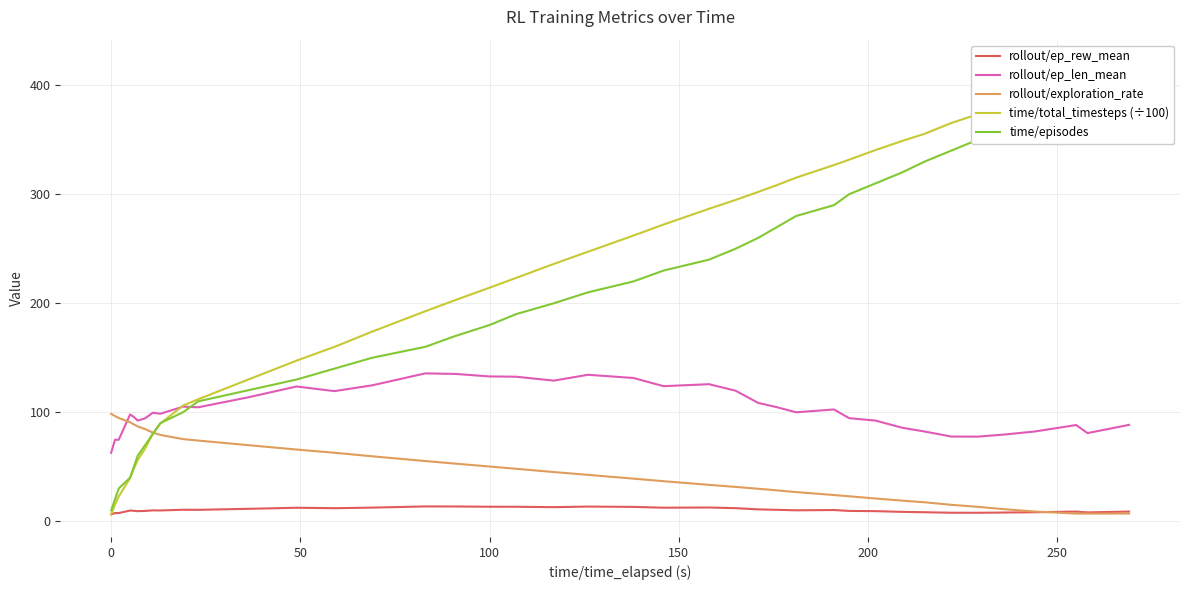

True or false: rollout/ep_rew_mean and rollout/ep_len_mean cross at least once.

False